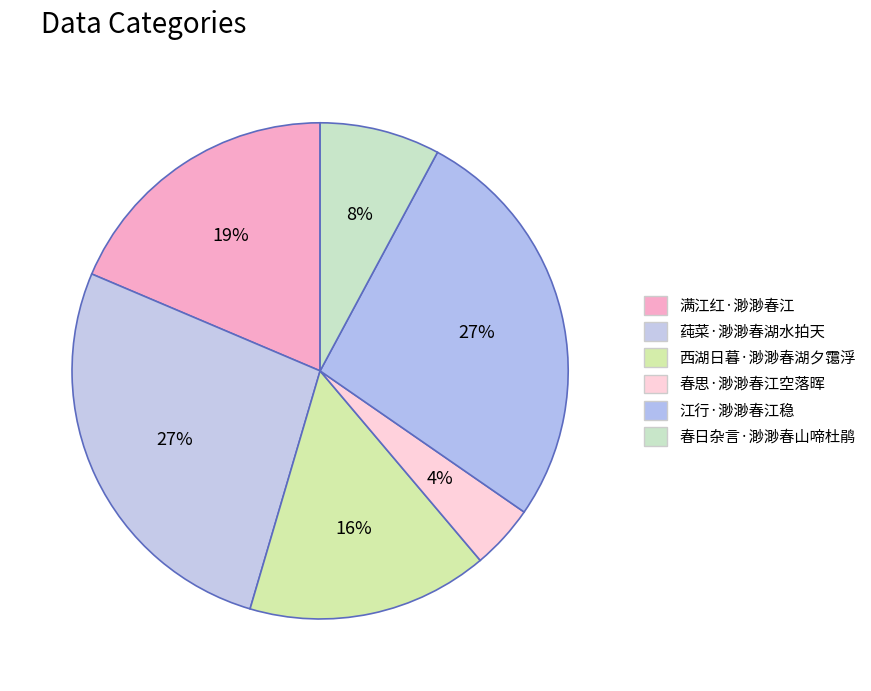

Which category has the biggest portion of the pie?

莼菜·渺渺春湖水拍天